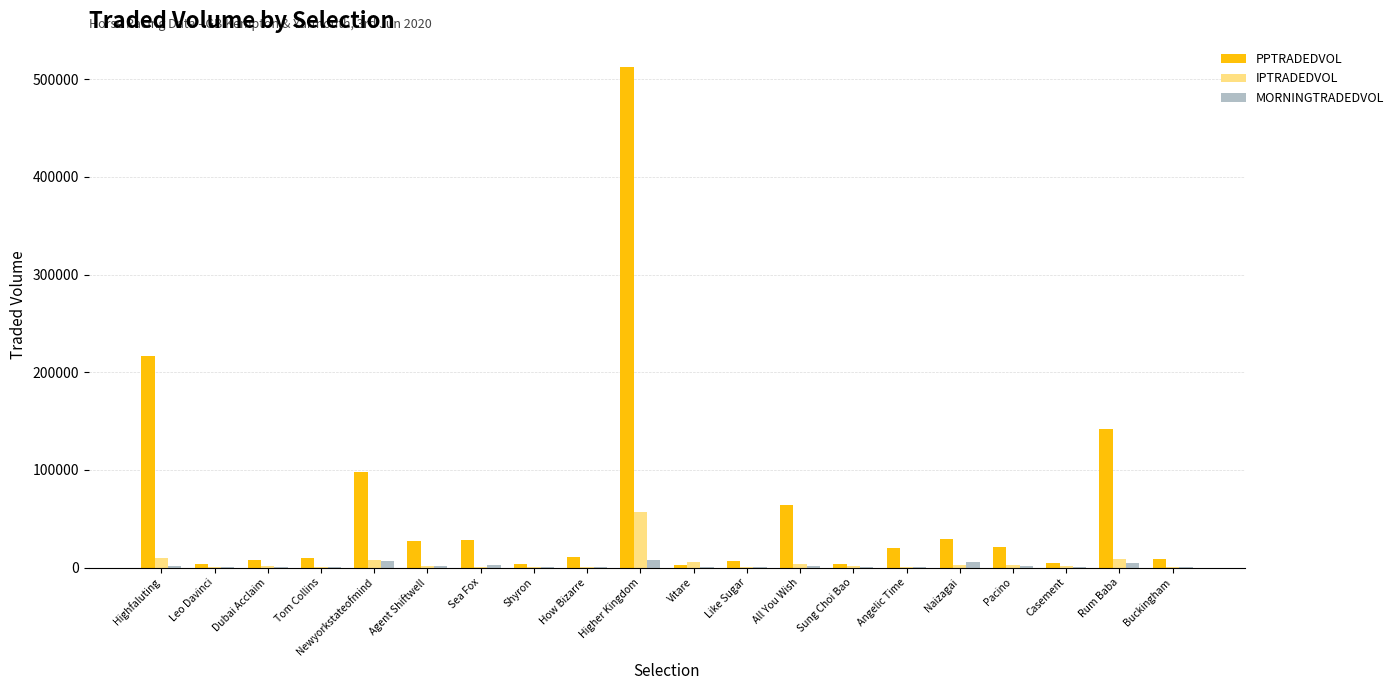

Is the value of PPTRADEDVOL at Highfaluting greater than the value of MORNINGTRADEDVOL at Higher Kingdom?

Yes